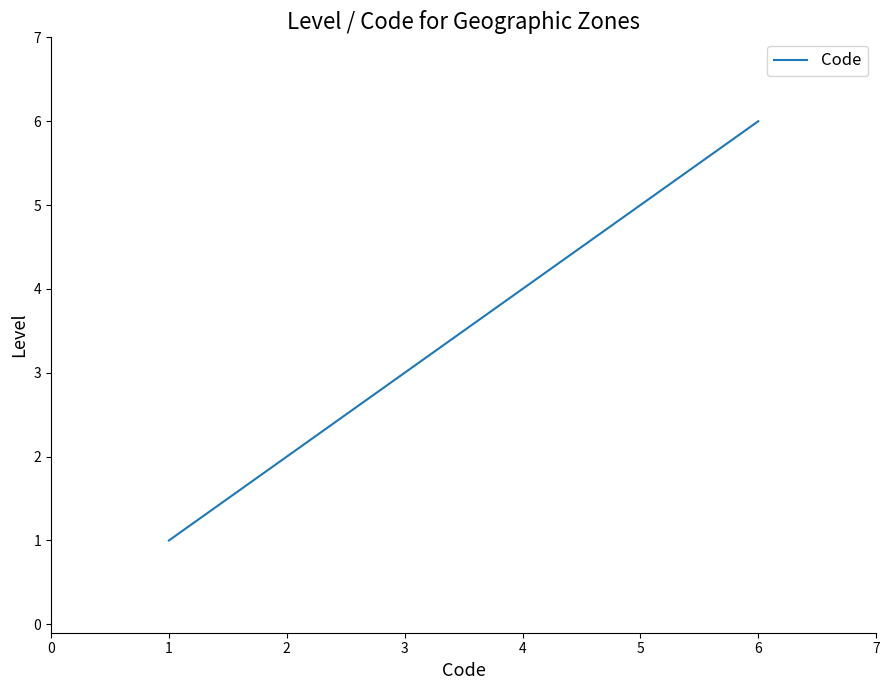

What is the difference between the maximum and minimum values?

5